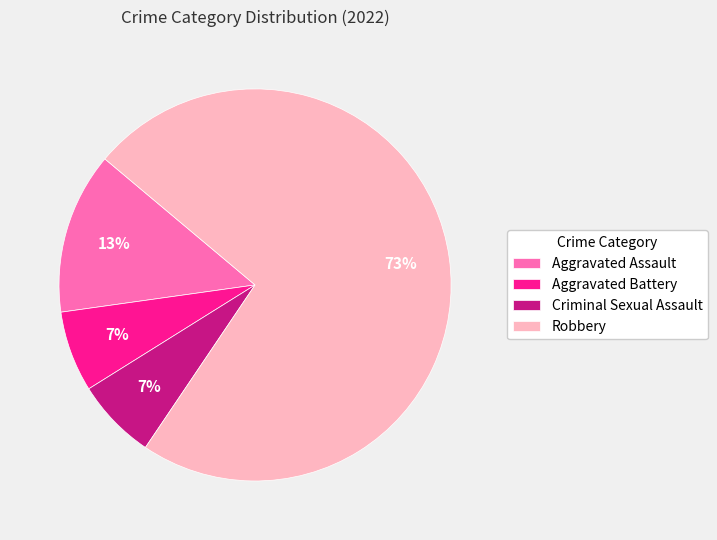

What percentage is the Robbery slice, to the nearest percent?

73%